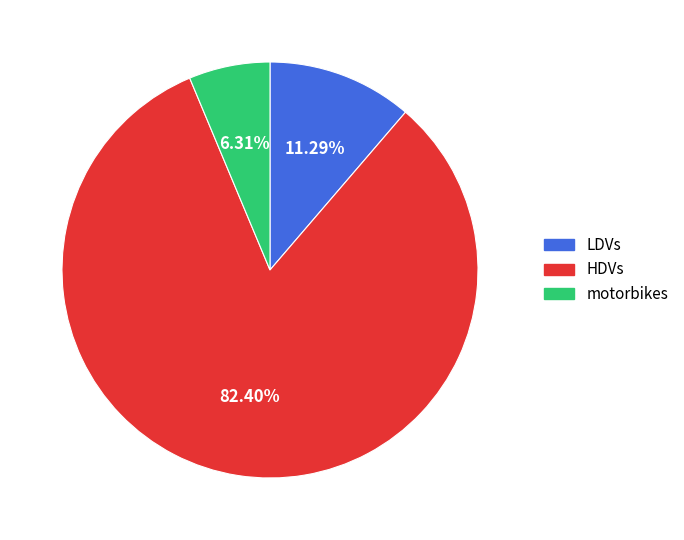

Which category has the biggest portion of the pie?

HDVs